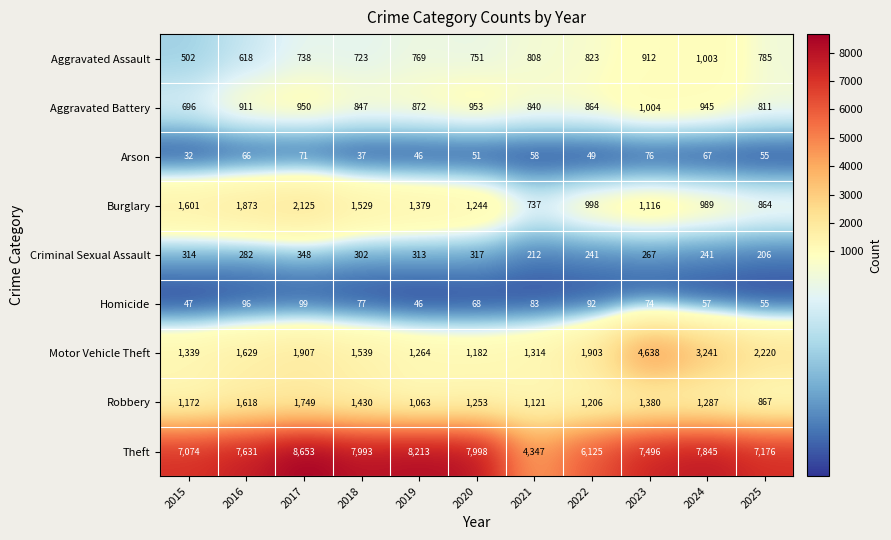

Rank the categories by Arson value from lowest to highest.

2015, 2018, 2019, 2022, 2020, 2025, 2021, 2016, 2024, 2017, 2023